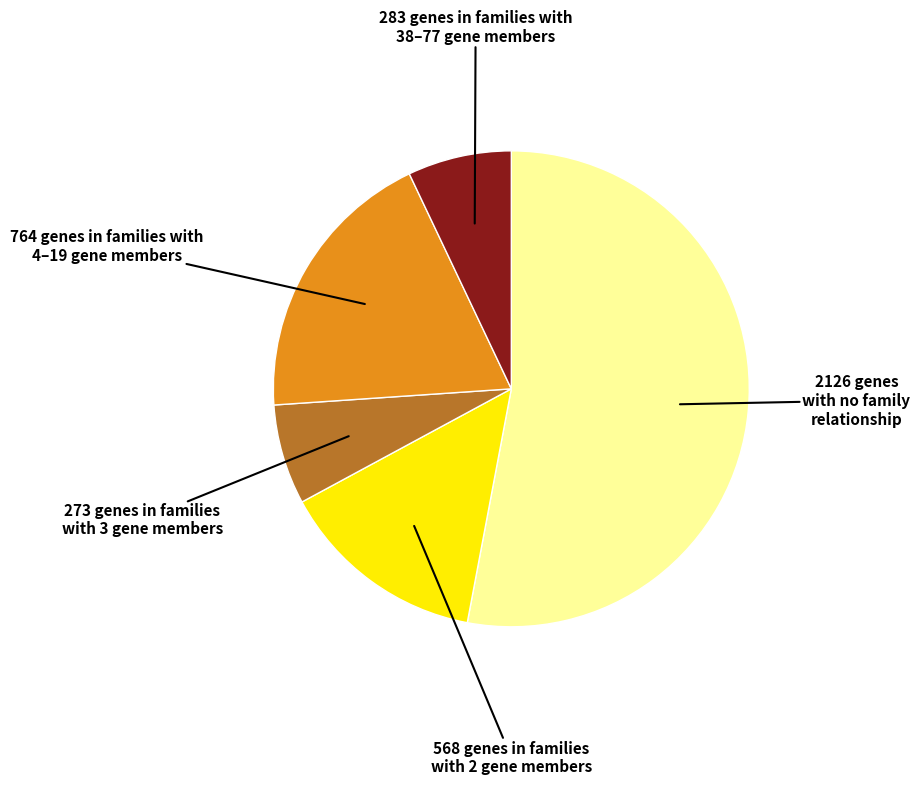

Is there any slice that represents more than half of the pie?

Yes